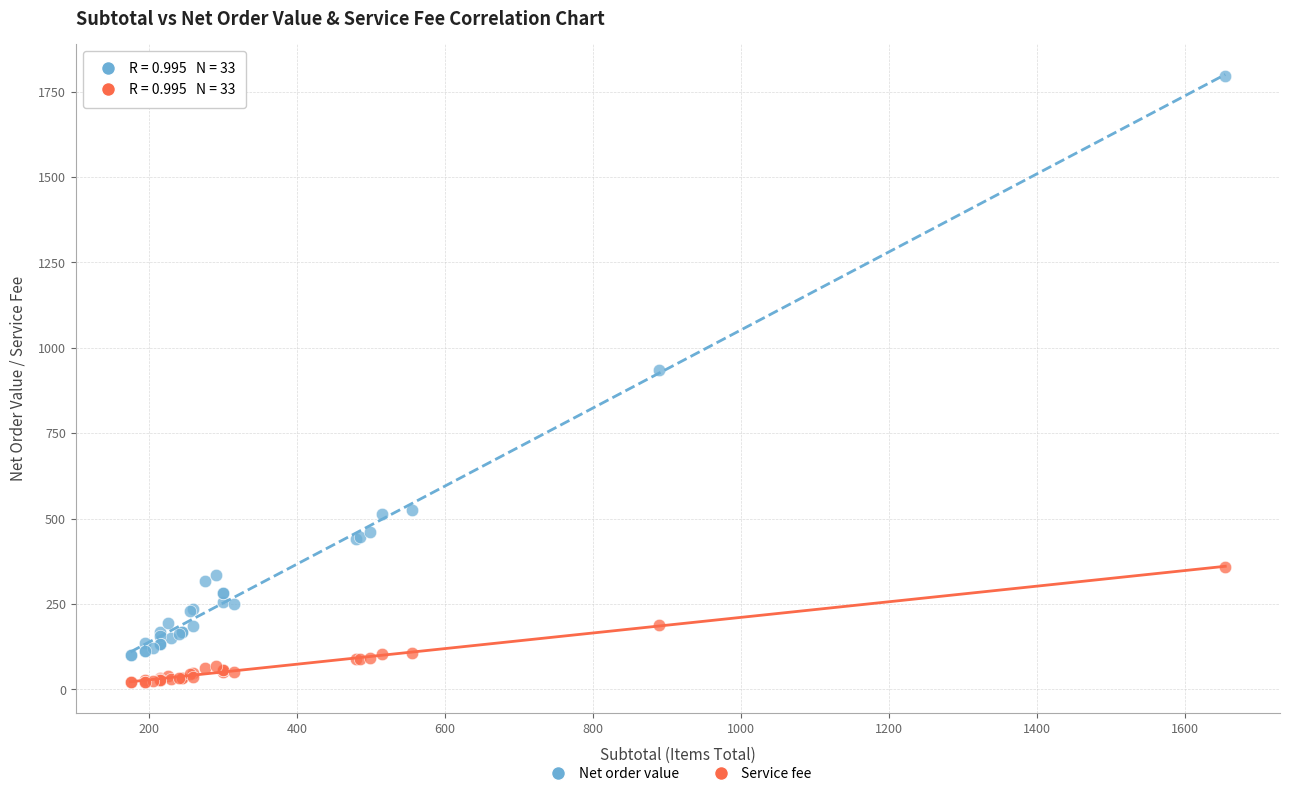

What are all the series names shown in the legend?

Net order value, Service fee